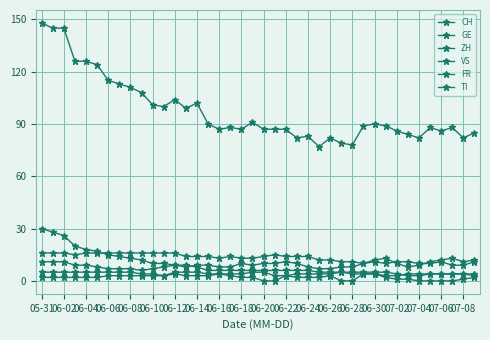

What is the maximum value shown in the chart?

148